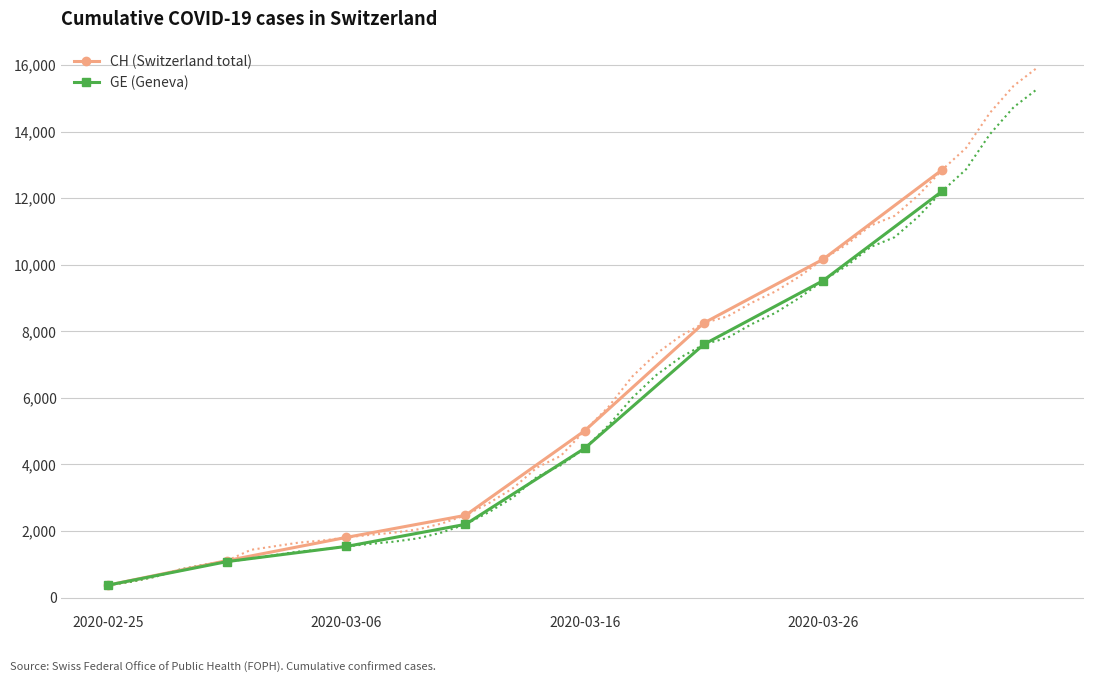

At which label does GE (Geneva) reach its minimum?

2020-02-25